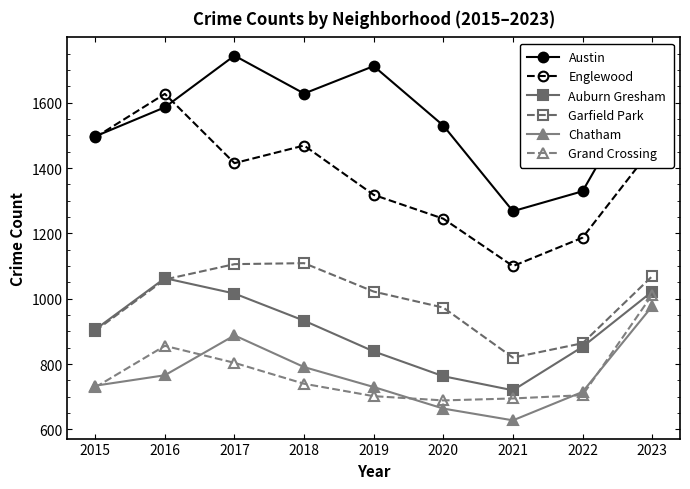

What is the difference between the maximum and minimum values in the Auburn Gresham series?

343